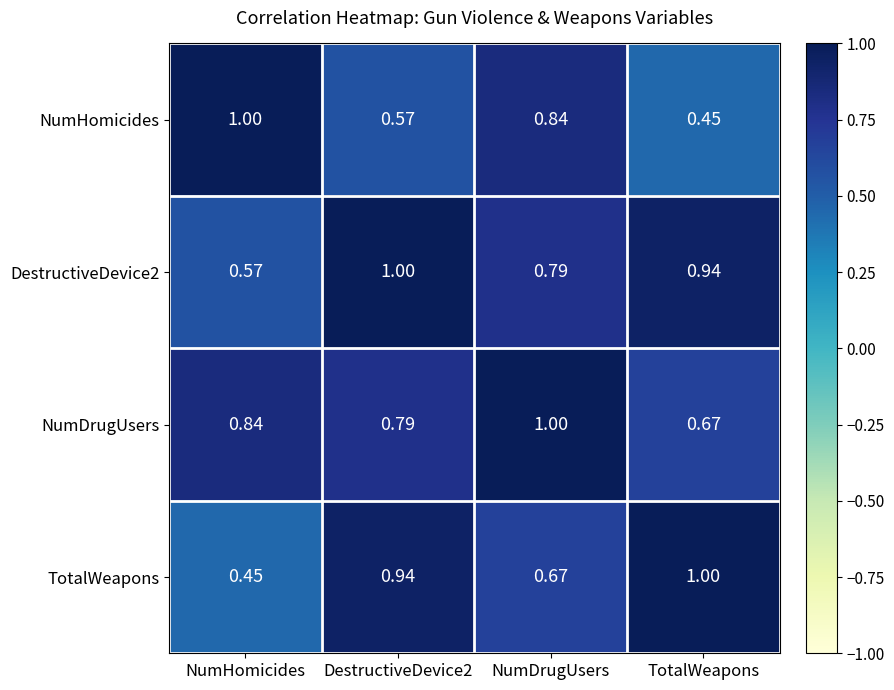

Which series changed the most between NumDrugUsers and TotalWeapons?

NumHomicides